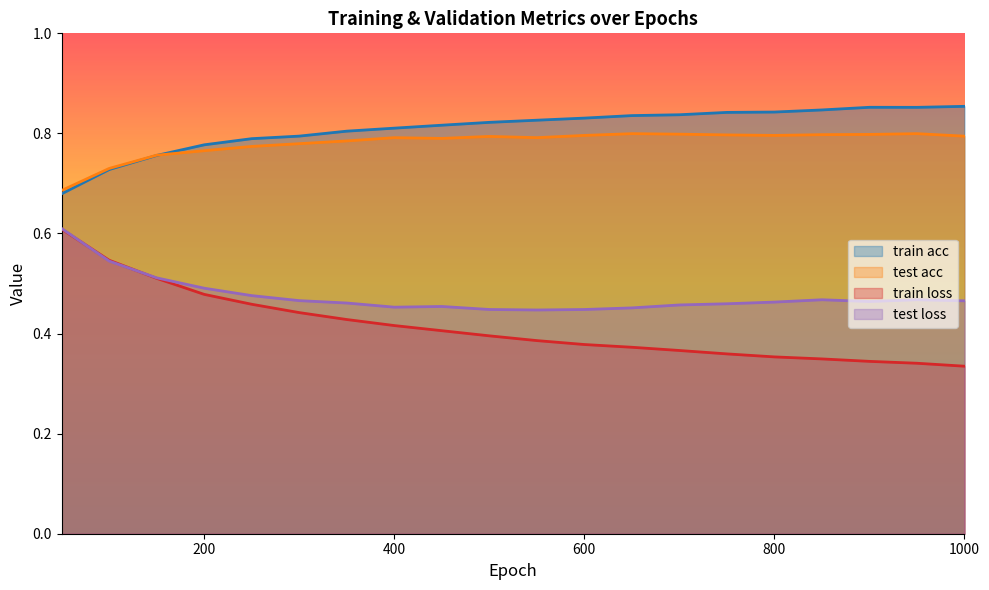

In test acc, how many points are higher than both neighbors (excluding endpoints)?

4